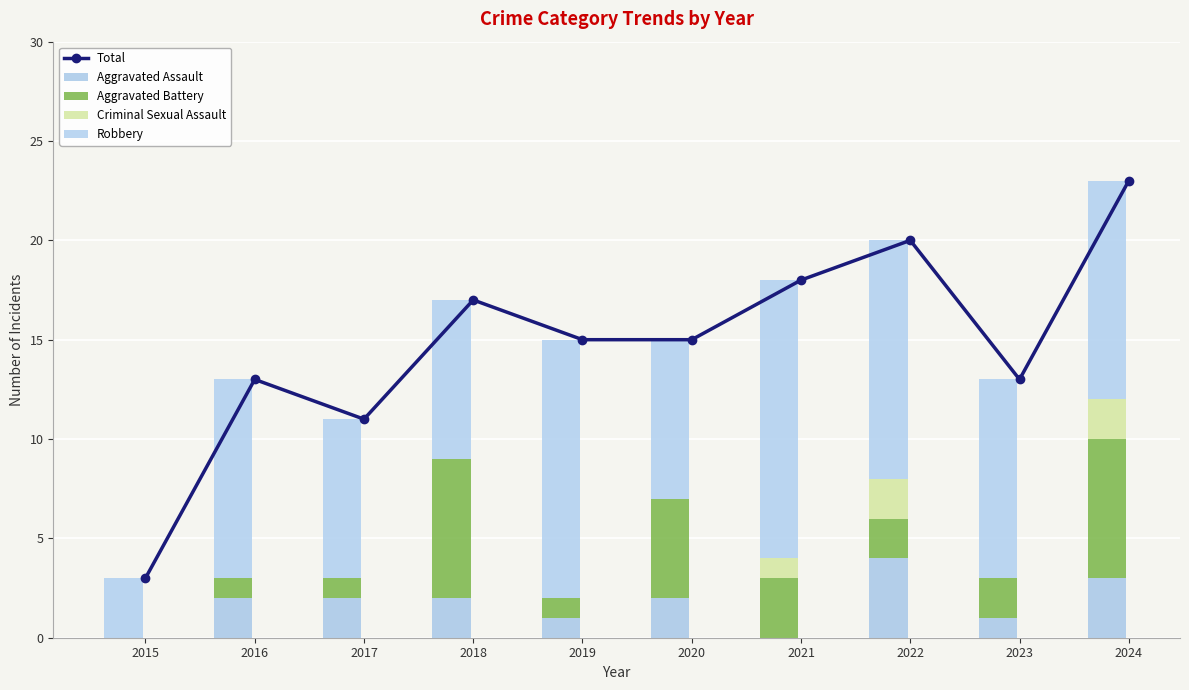

Between 2017 and 2018, which is larger?

2018